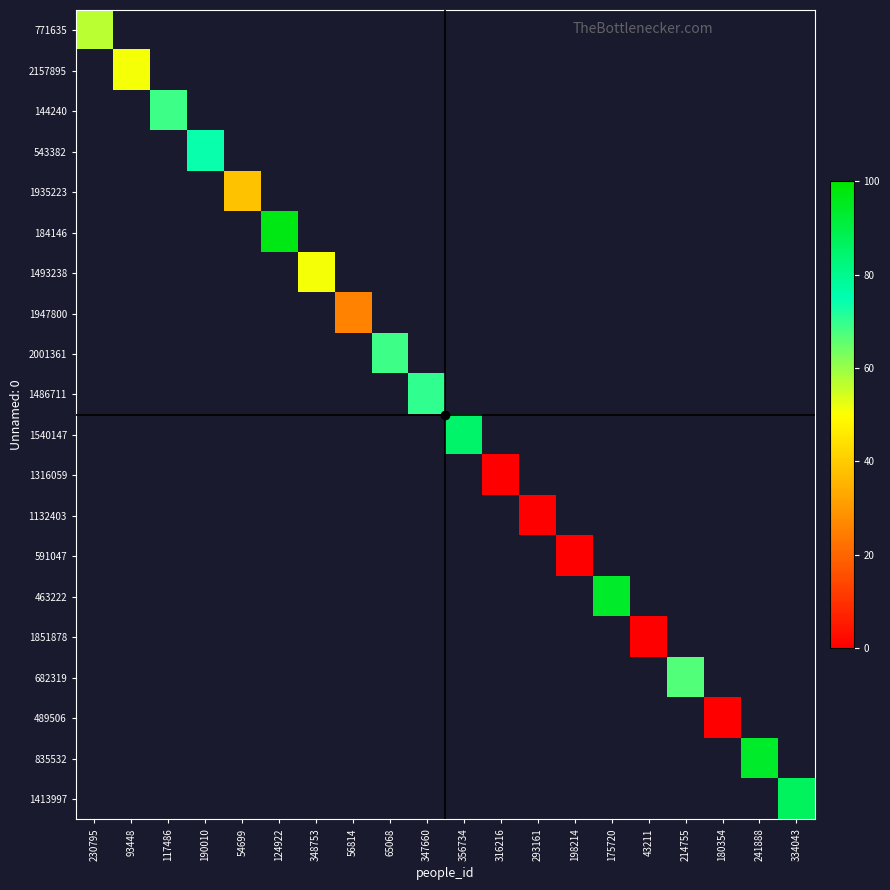

Rank the categories by 591047 value from highest to lowest.

230795, 93448, 117486, 190010, 54699, 124922, 348753, 56814, 65068, 347660, 356734, 316216, 293161, 198214, 175720, 43211, 214755, 180354, 241888, 334043